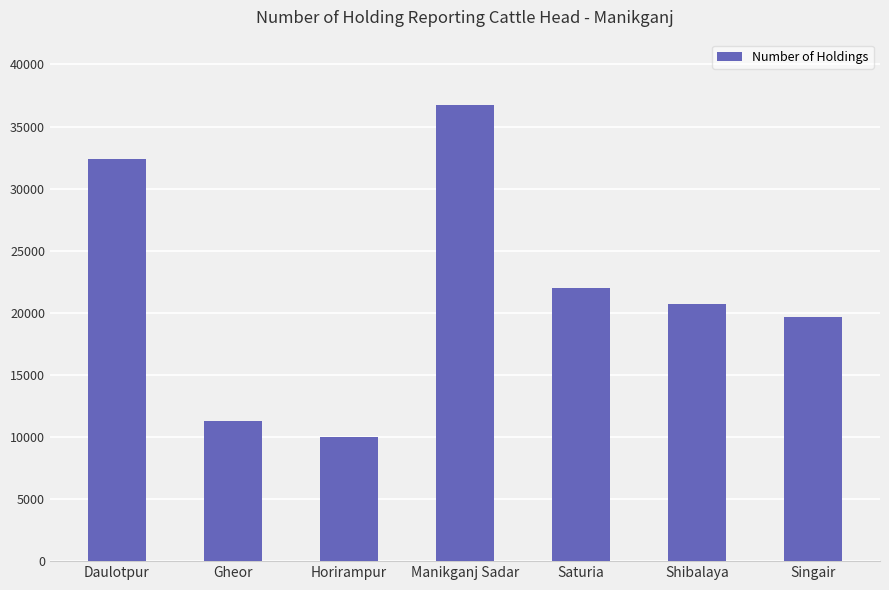

List the labels in order of value, smallest first.

Horirampur, Gheor, Singair, Shibalaya, Saturia, Daulotpur, Manikganj Sadar